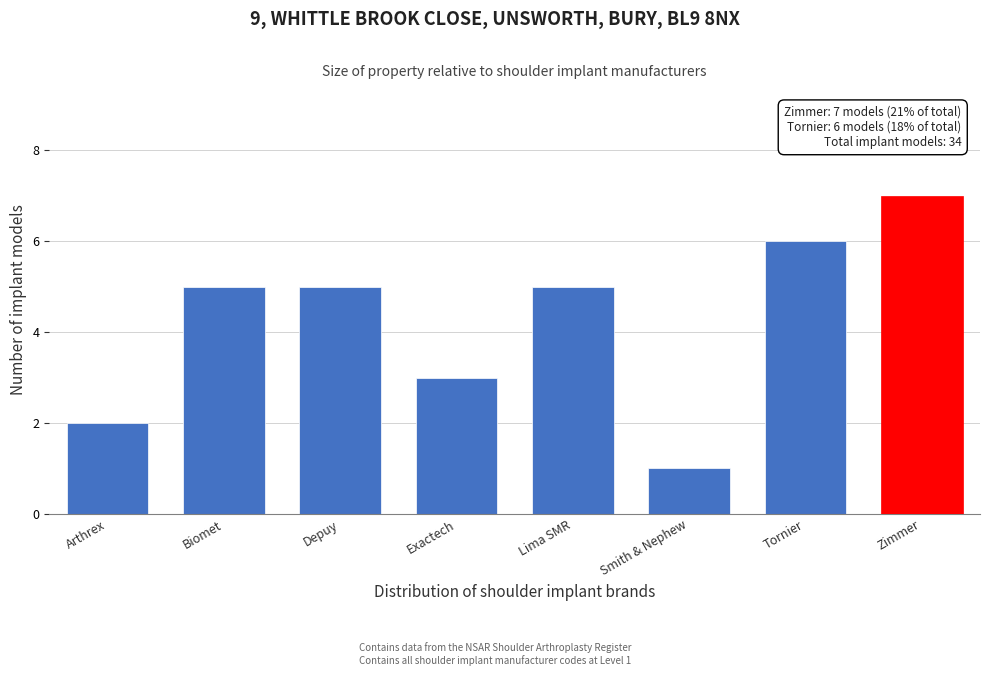

Reading left to right, what are all the values shown in this chart?

Arthrex=2	Biomet=5	Depuy=5	Exactech=3	Lima SMR=5	Smith & Nephew=1	Tornier=6	Zimmer=7